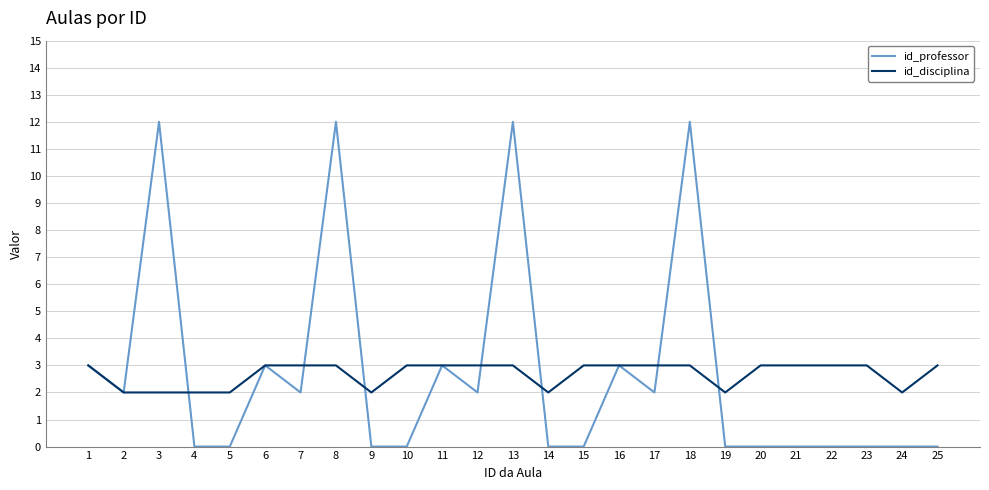

Between 12 and 18, which series saw the biggest shift?

id_professor